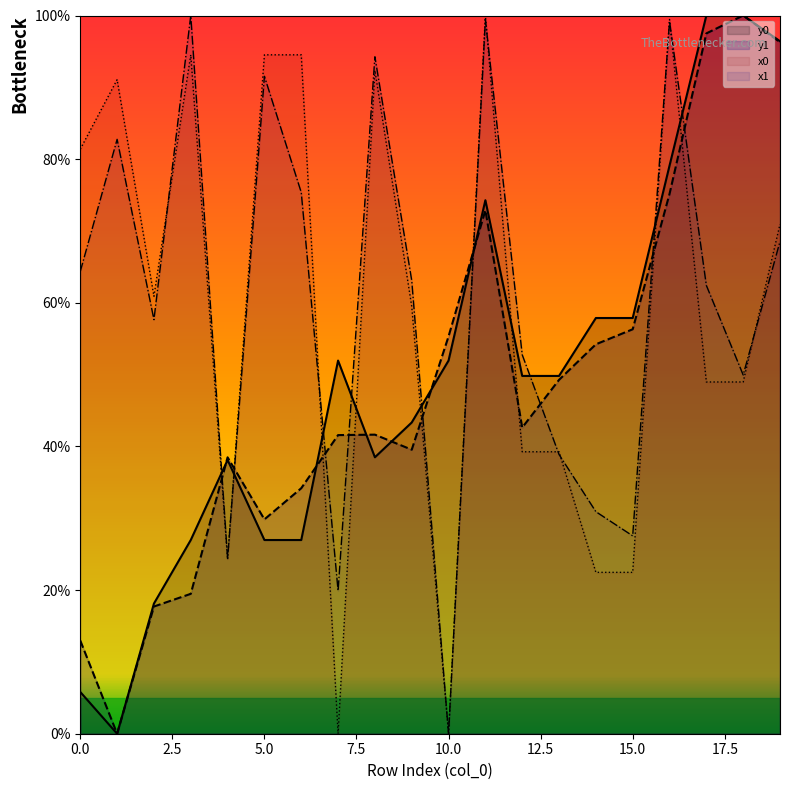

Reading left to right, extract all data points from this chart.

x0: 0=81.4	1=91.1	2=60.9	3=94.5	4=24.3	5=94.5	6=94.5	7=0.0	8=92.3	9=59.5	10=0.0	11=100.0	12=39.3	13=39.3	14=22.5	15=22.5	16=99.5	17=49.0	18=49.0	19=70.9
y0: 0=5.8	1=0.0	2=18.1	3=27.0	4=38.1	5=27.0	6=27.0	7=52.0	8=38.5	9=43.3	10=52.0	11=74.3	12=49.8	13=49.8	14=57.9	15=57.9	16=79.1	17=100.0	18=100.0	19=96.4
x1: 0=64.4	1=82.8	2=57.7	3=100.0	4=24.4	5=91.5	6=75.4	7=19.9	8=94.3	9=63.1	10=0.0	11=99.4	12=52.8	13=38.9	14=30.9	15=27.5	16=99.2	17=62.4	18=50.0	19=68.5
y1: 0=13.0	1=0.0	2=17.7	3=19.5	4=38.5	5=29.8	6=34.2	7=41.6	8=41.6	9=39.5	10=55.3	11=72.9	12=42.6	13=49.3	14=54.2	15=56.3	16=75.2	17=97.5	18=100.0	19=96.3